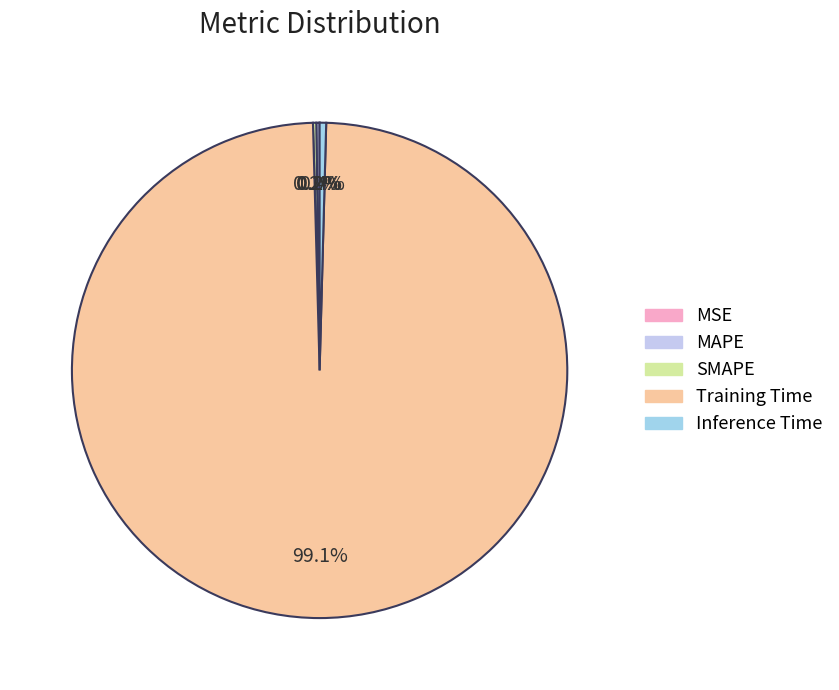

Which category has the smallest portion of the pie?

MSE